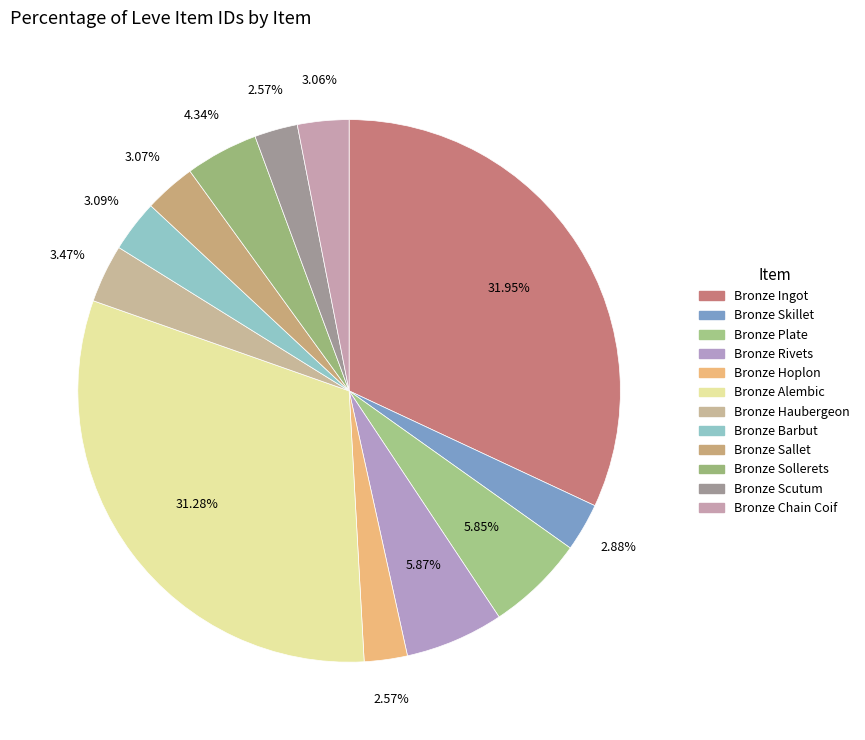

Which has a higher value, Bronze Sollerets or Bronze Alembic?

Bronze Alembic